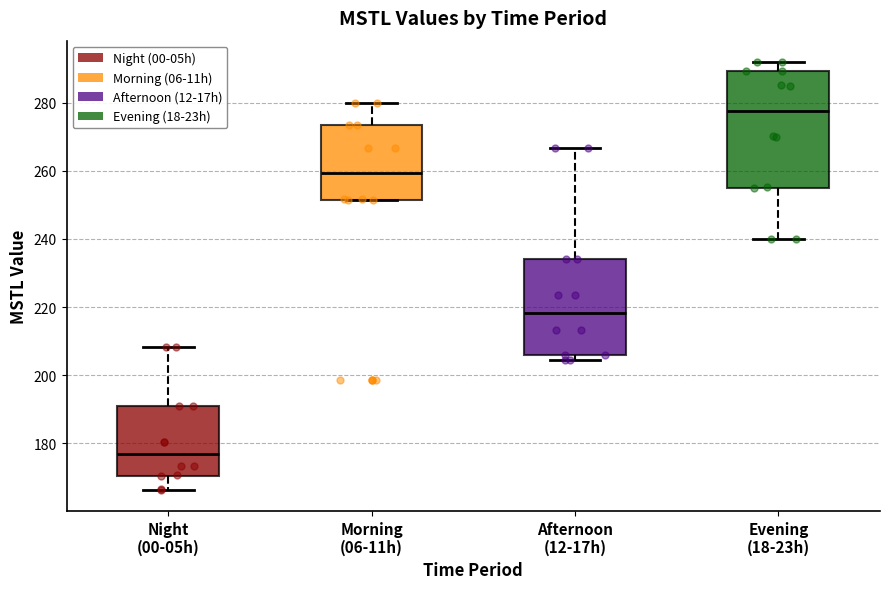

Reading left to right, transcribe this box plot: for each box, give where its median line is, the range the box spans, and where its two whiskers end, as read against the y-axis. The values are not printed on the chart, so give them approximately, as read against the axis.

Night (00-05h): median 176, box 170 to 190, whiskers 166 to 208
Morning (06-11h): median 260, box 252 to 274, whiskers 252 to 280
Afternoon (12-17h): median 218, box 206 to 234, whiskers 204 to 266
Evening (18-23h): median 278, box 256 to 290, whiskers 240 to 292